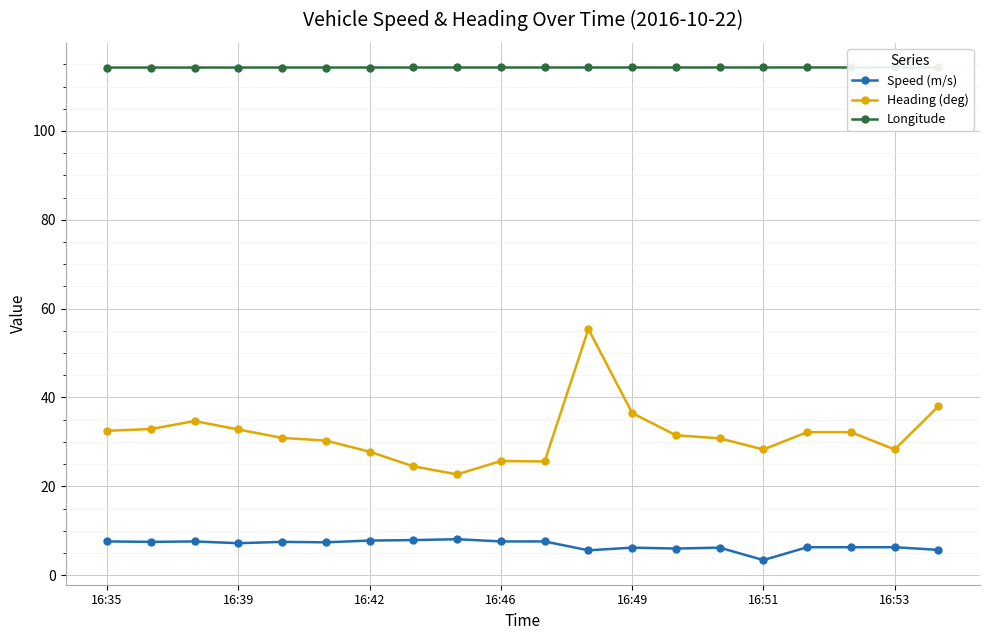

What are all the series names shown in the legend?

Speed (m/s), Heading (deg), Longitude